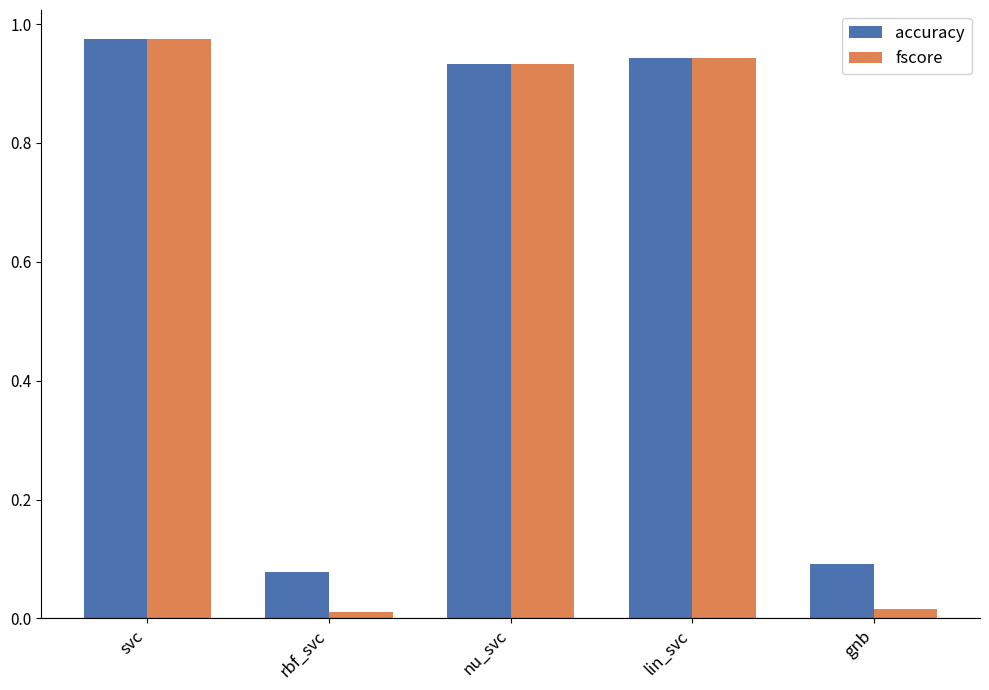

What is the label of the 4th bar from the left?

lin_svc